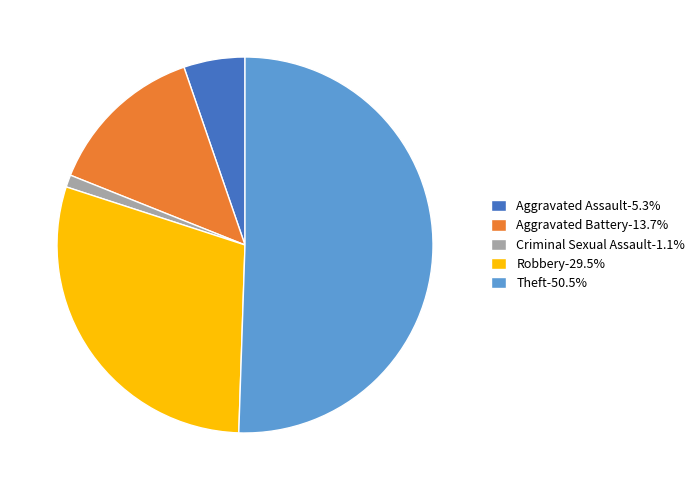

Approximately how many times larger is the value at Robbery-29.5% compared to Criminal Sexual Assault-1.1%?

28.0